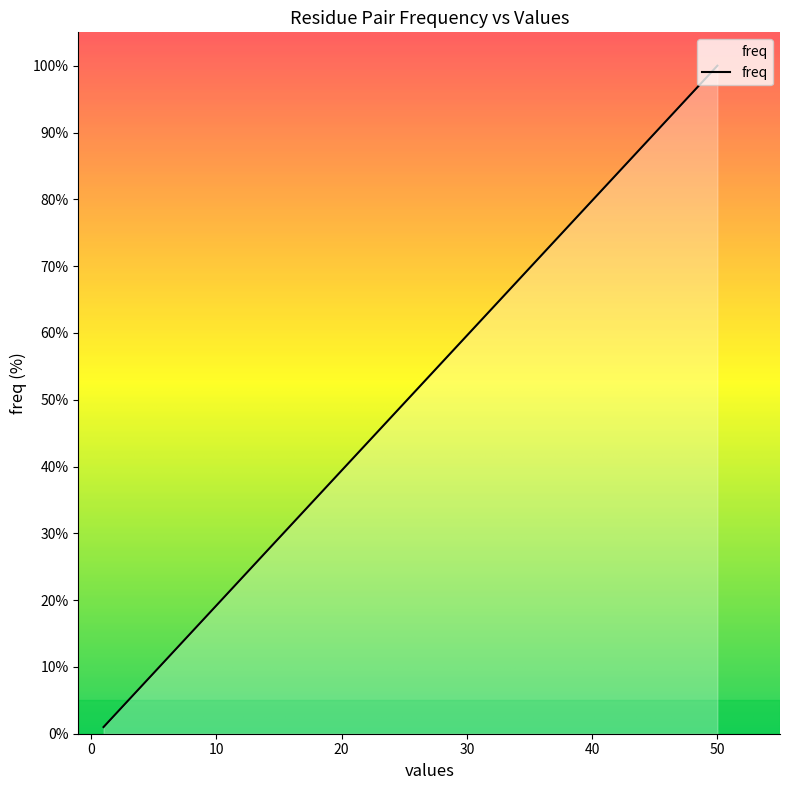

What is the minimum value shown in the chart?

1.0